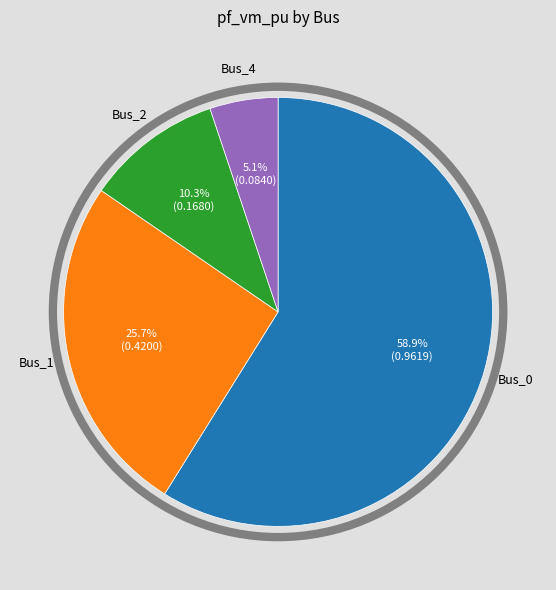

Is there any slice that represents more than half of the pie?

Yes